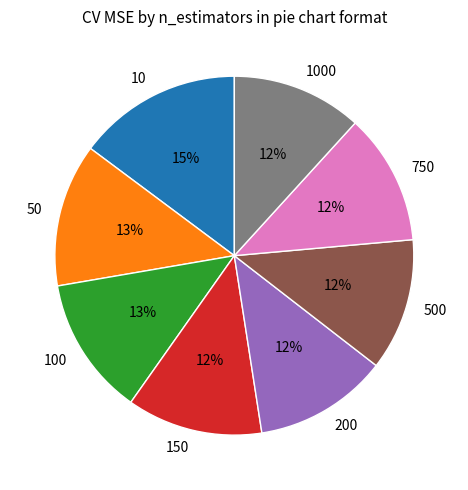

Is it true that 150 is 12% of the pie?

True